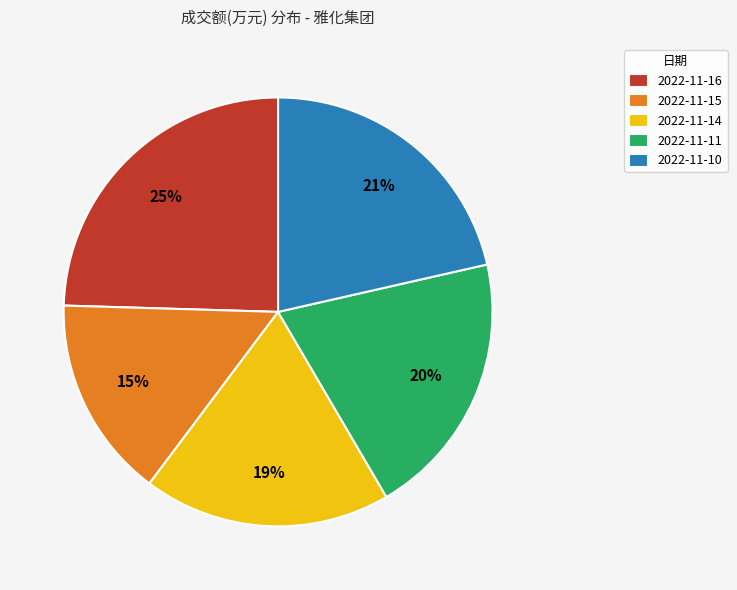

The 2022-11-10 slice represents 8% of the pie. True or false?

False